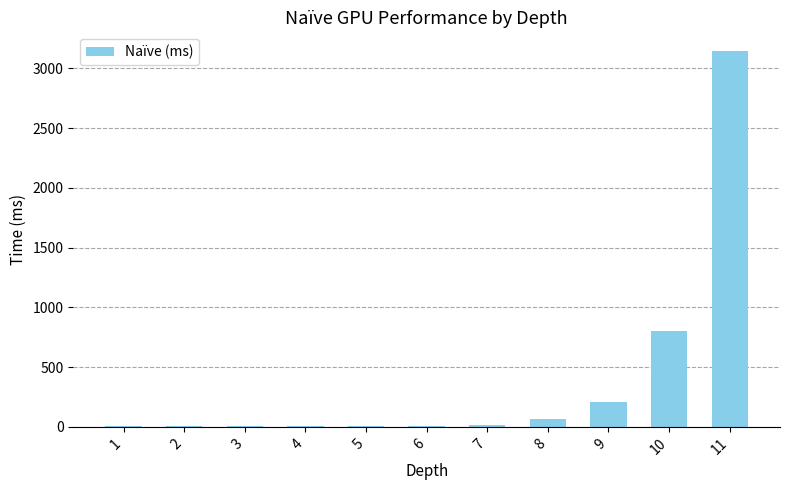

What is the sum of all values?

4274.8